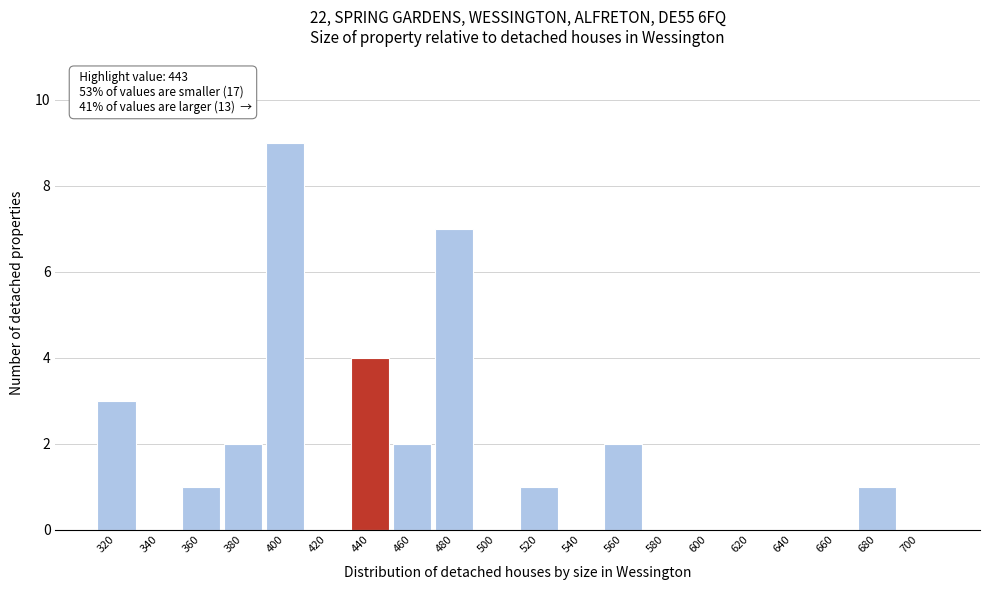

Reading right to left, transcribe all the data shown in this chart.

700=0	680=1	660=0	640=0	620=0	600=0	580=0	560=2	540=0	520=1	500=0	480=7	460=2	440=4	420=0	400=9	380=2	360=1	340=0	320=3